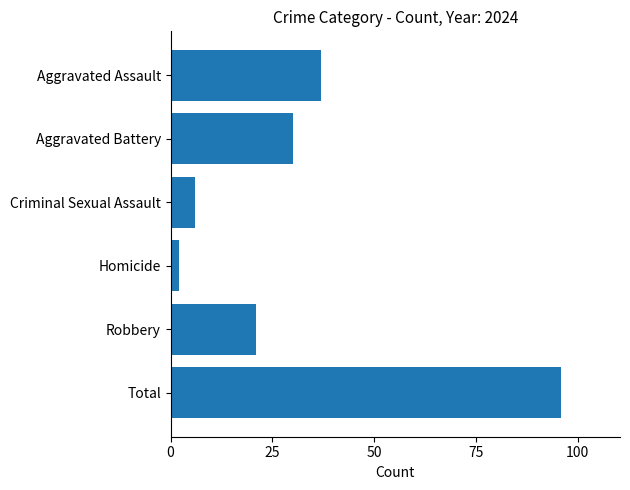

At which category does the chart reach its peak across all series?

Total